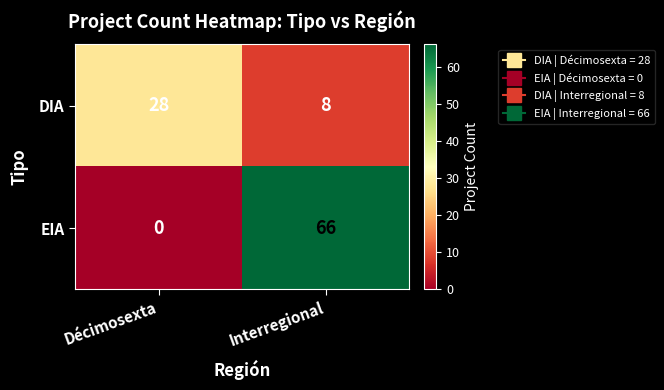

What is the maximum value shown in the chart?

66